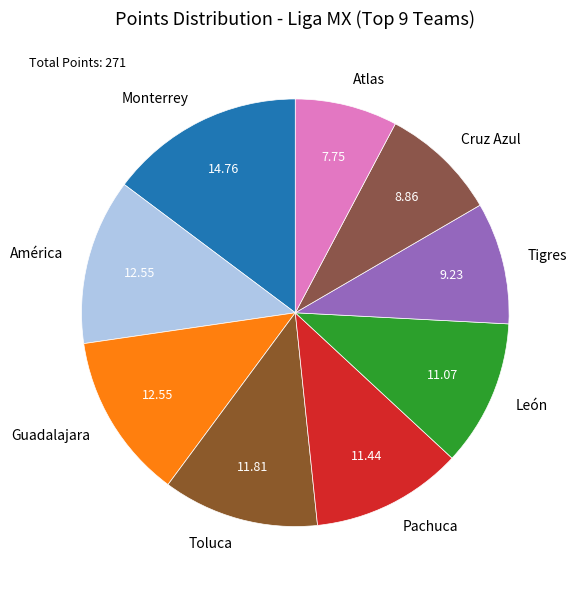

How many slices are in this pie chart?

9